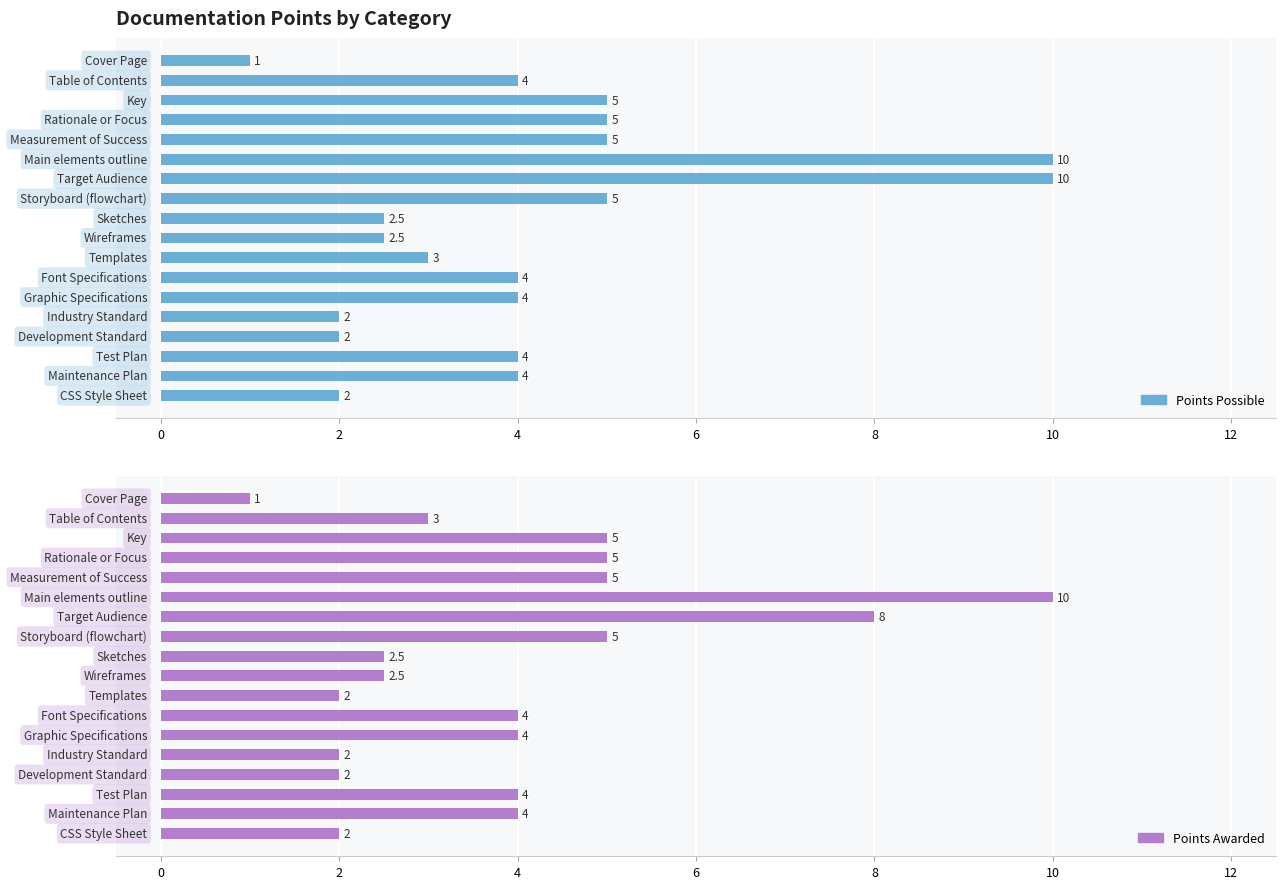

What is the sum of all Points Possible values?

75.0